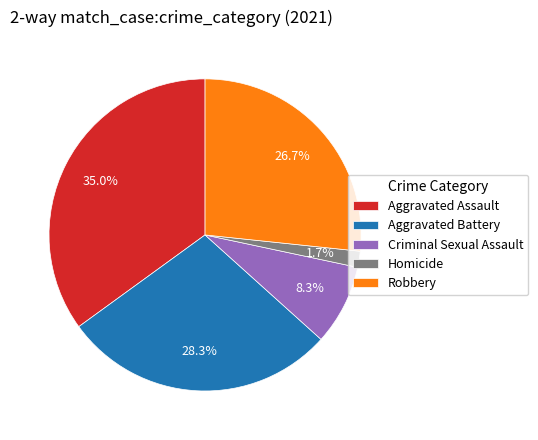

Which category has the smallest portion of the pie?

Homicide